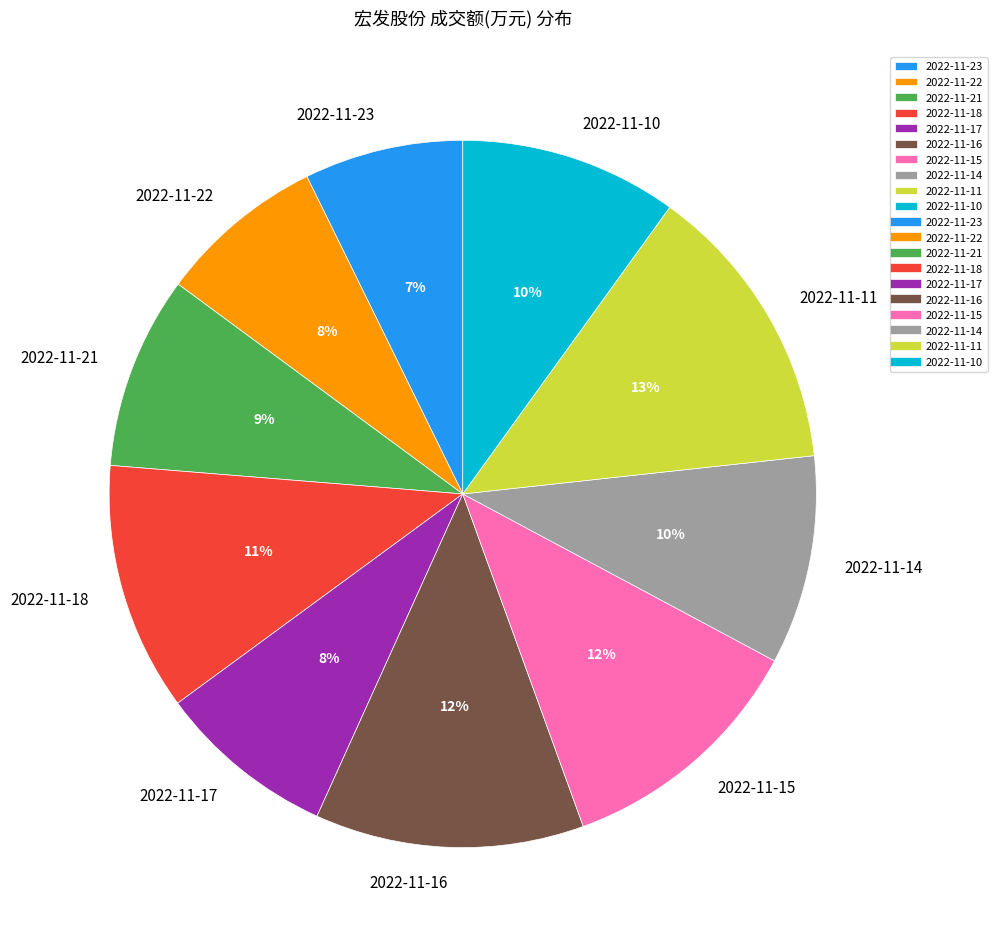

Count the number of slices in the pie.

10